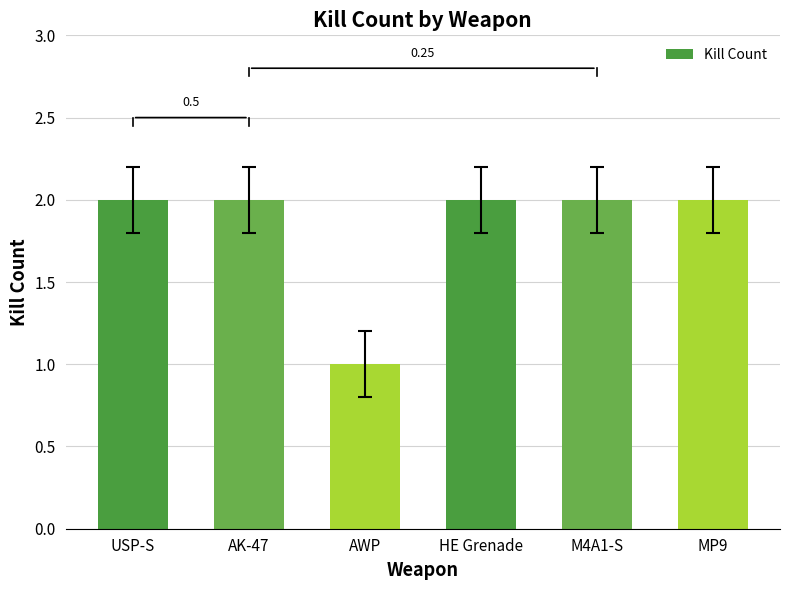

Reading right to left, list all the values displayed in this chart.

MP9=2	M4A1-S=2	HE Grenade=2	AWP=1	AK-47=2	USP-S=2